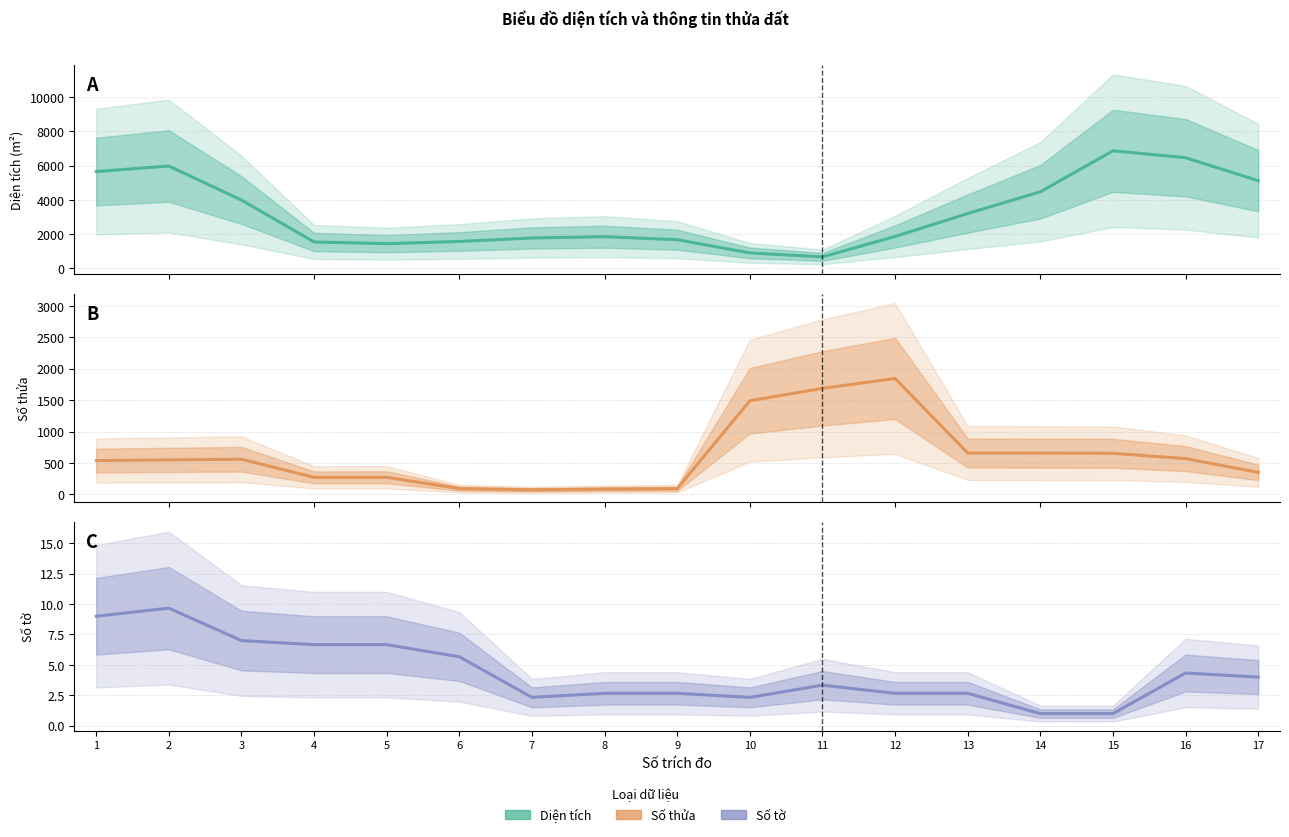

What is the difference between the second highest and second lowest values in the Số thửa series?

1600.7